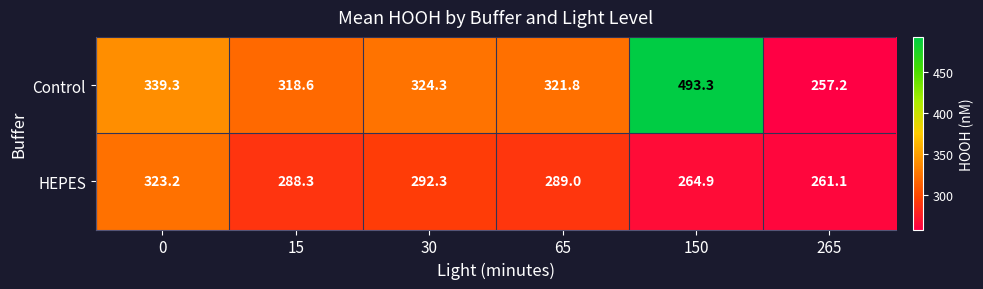

List the labels in order of HEPES value, smallest first.

265, 150, 15, 65, 30, 0